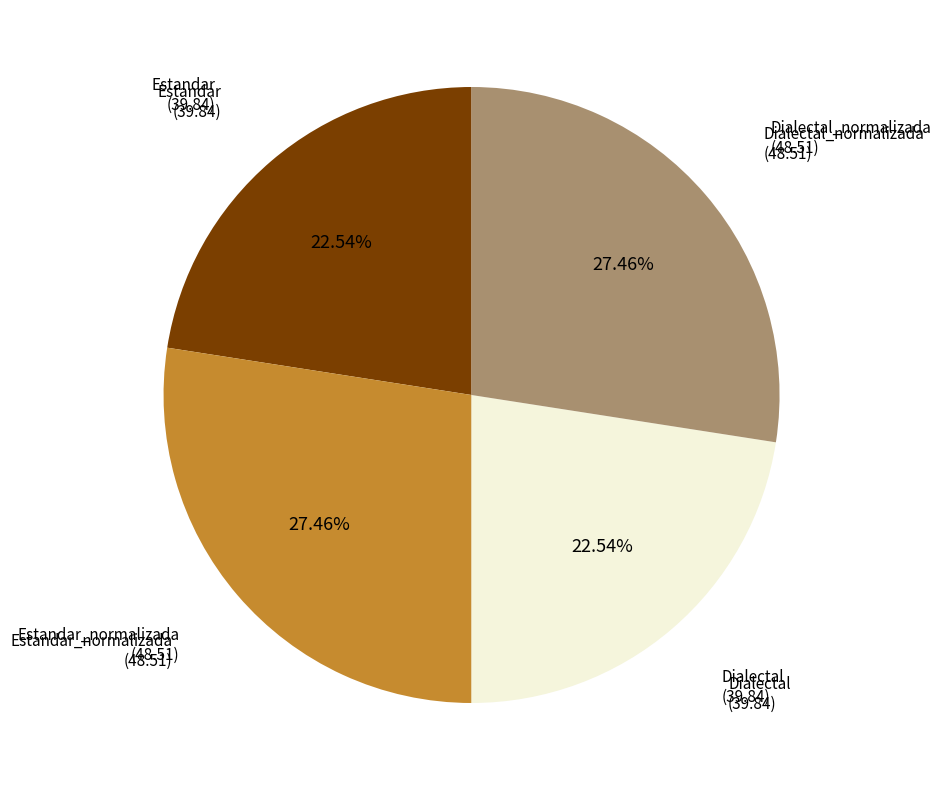

Is there a majority slice in this chart?

No